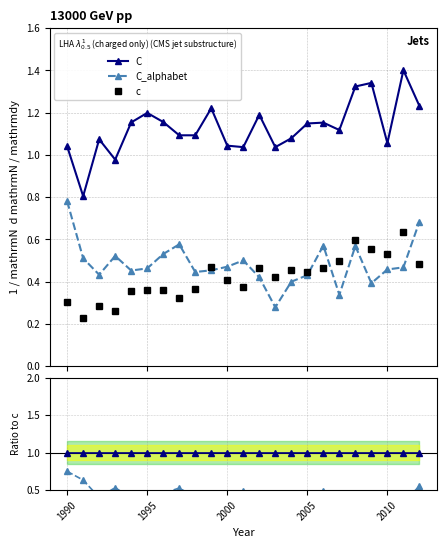

True or false: C and C_alphabet intersect in this chart.

False